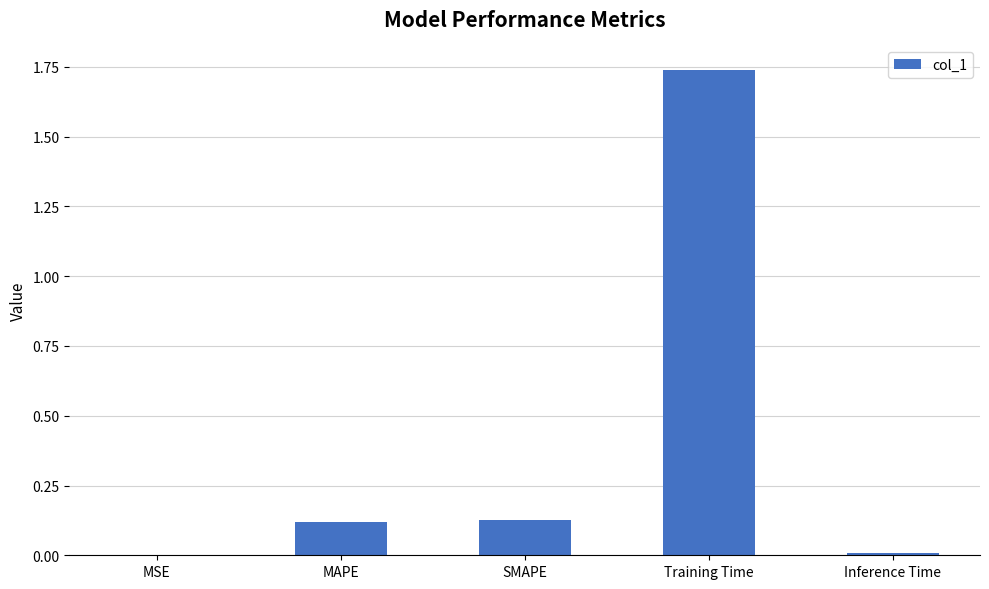

True or false: the data shows 0.0 at MSE.

True